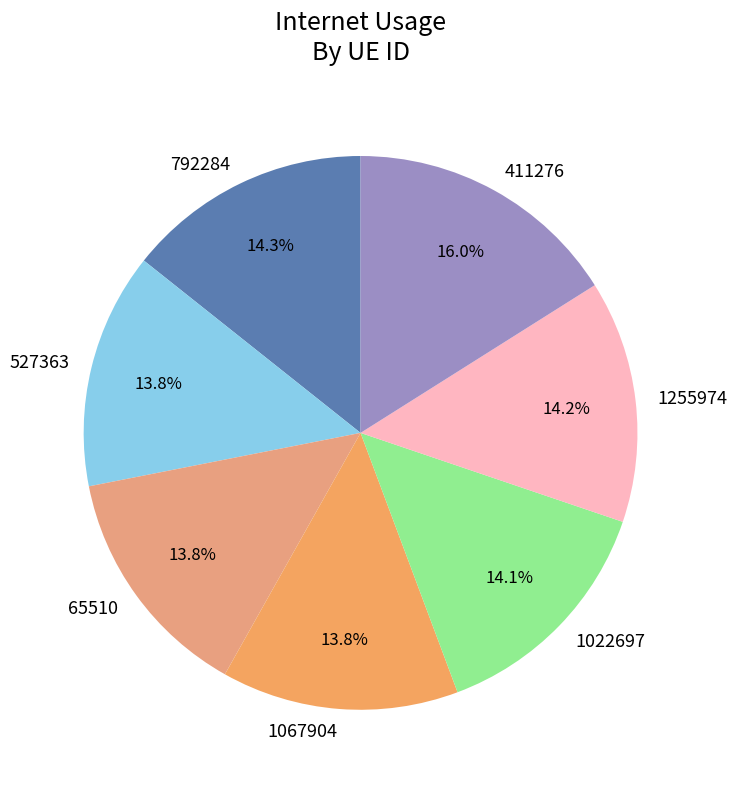

To the nearest percent, what is the average slice percentage?

14%